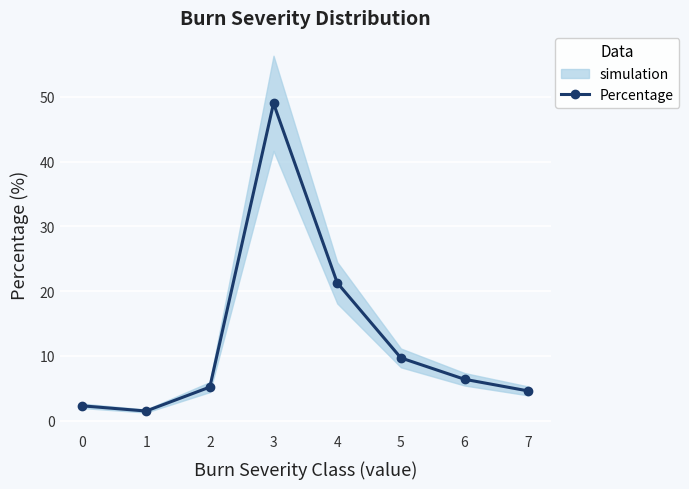

What is the sum of all values?

100.0